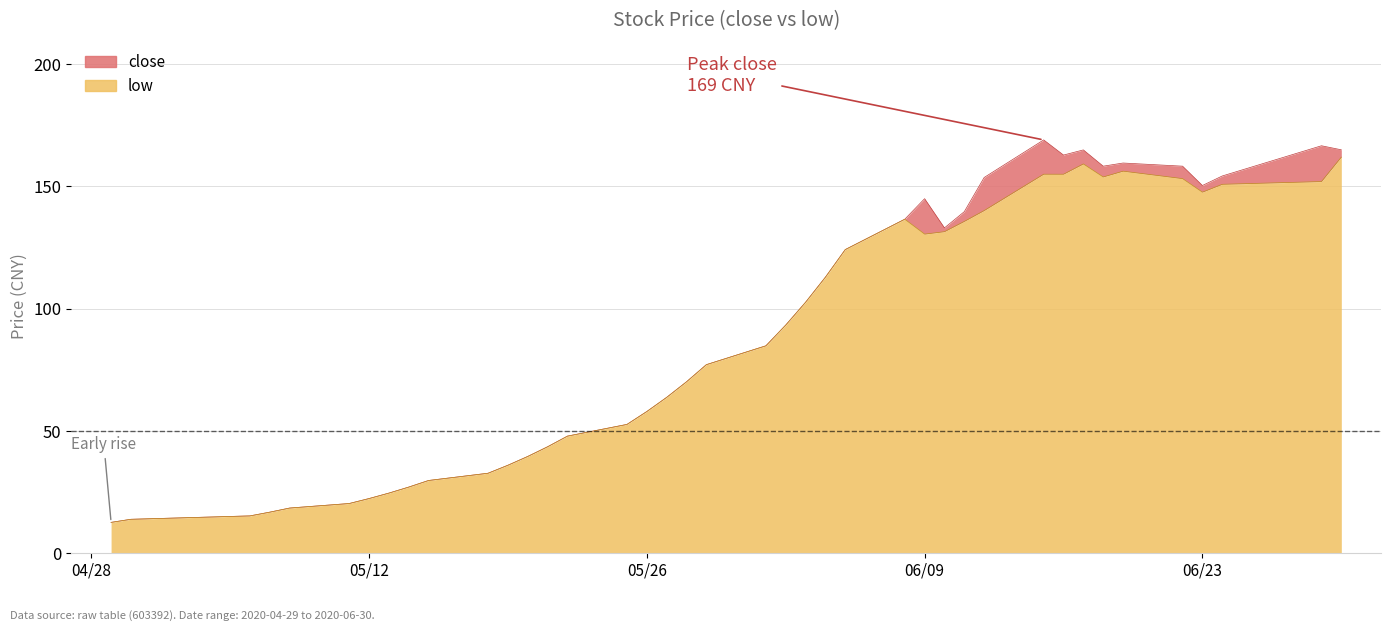

What is the maximum value for low?

162.0